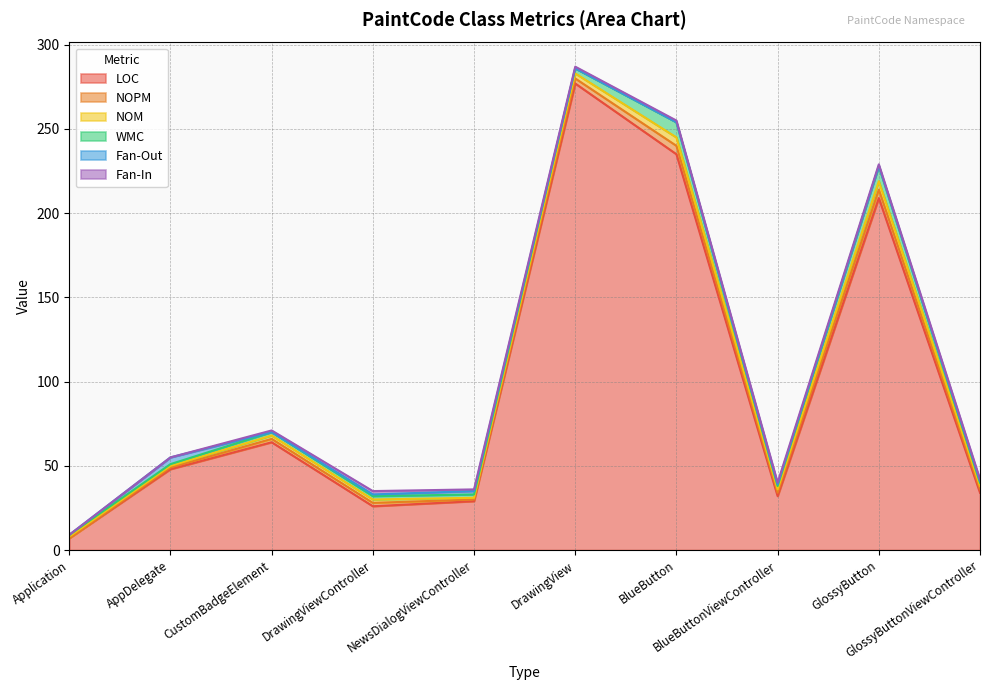

Reading left to right, transcribe all the data shown in this chart.

LOC: Application=7	AppDelegate=48	CustomBadgeElement=64	DrawingViewController=26	NewsDialogViewController=29	DrawingView=277	BlueButton=235	BlueButtonViewController=32	GlossyButton=209	GlossyButtonViewController=34
NOPM: Application=0	AppDelegate=1	CustomBadgeElement=2	DrawingViewController=2	NewsDialogViewController=1	DrawingView=3	BlueButton=5	BlueButtonViewController=2	GlossyButton=5	GlossyButtonViewController=2
NOM: Application=1	AppDelegate=1	CustomBadgeElement=2	DrawingViewController=2	NewsDialogViewController=1	DrawingView=3	BlueButton=5	BlueButtonViewController=2	GlossyButton=5	GlossyButtonViewController=2
WMC: Application=1	AppDelegate=1	CustomBadgeElement=2	DrawingViewController=2	NewsDialogViewController=2	DrawingView=3	BlueButton=9	BlueButtonViewController=2	GlossyButton=9	GlossyButtonViewController=2
Fan-Out: Application=0	AppDelegate=4	CustomBadgeElement=0	DrawingViewController=1	NewsDialogViewController=2	DrawingView=0	BlueButton=0	BlueButtonViewController=1	GlossyButton=0	GlossyButtonViewController=1
Fan-In: Application=0	AppDelegate=0	CustomBadgeElement=1	DrawingViewController=2	NewsDialogViewController=1	DrawingView=1	BlueButton=1	BlueButtonViewController=1	GlossyButton=1	GlossyButtonViewController=1